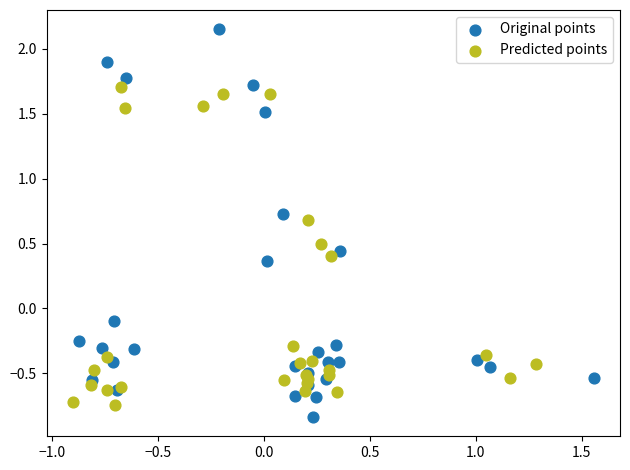

Which series contains the lowest Y value?

Original points